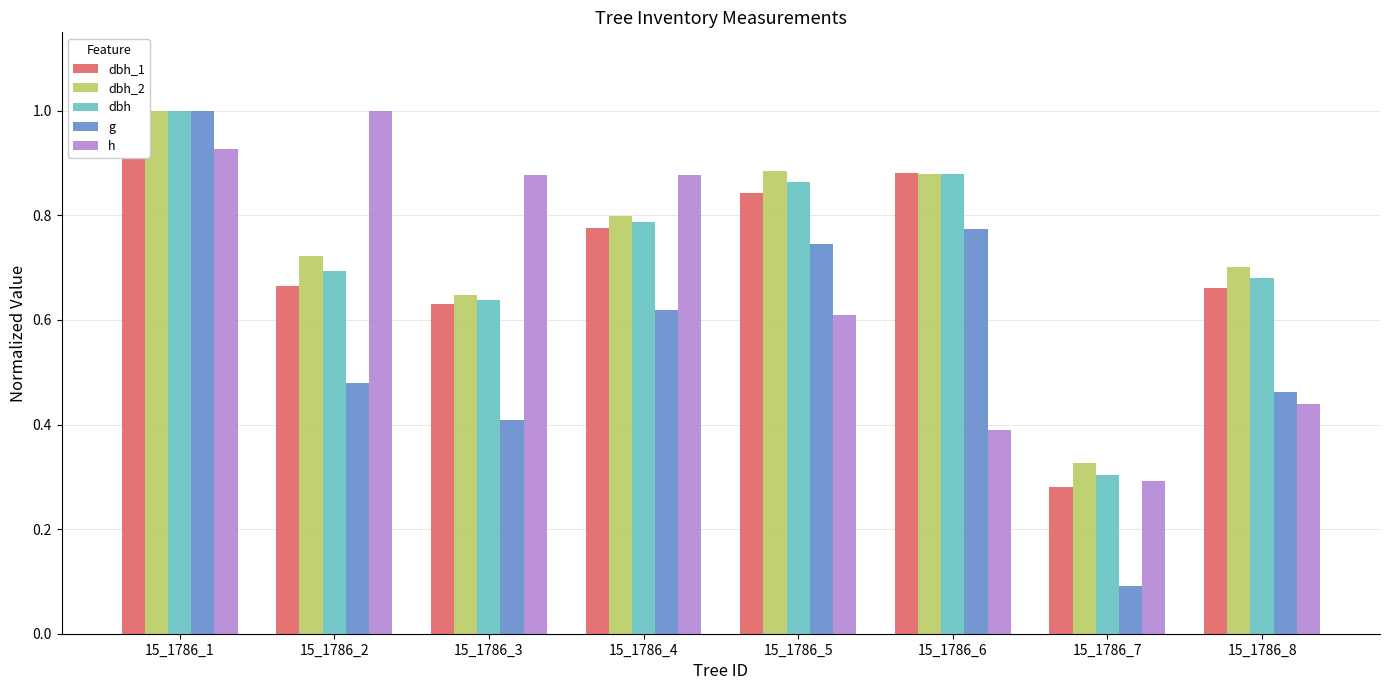

List the labels in order of g value, smallest first.

15_1786_7, 15_1786_3, 15_1786_8, 15_1786_2, 15_1786_4, 15_1786_5, 15_1786_6, 15_1786_1